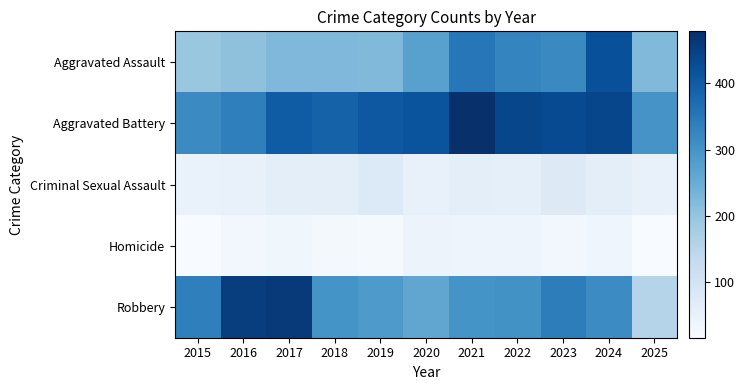

Reading left to right, list all the values displayed in this chart.

Aggravated Assault: 2015=194	2016=206	2017=225	2018=225	2019=223	2020=273	2021=352	2022=327	2023=318	2024=422	2025=223
Aggravated Battery: 2015=316	2016=336	2017=400	2018=389	2019=407	2020=415	2021=479	2022=439	2023=431	2024=438	2025=298
Criminal Sexual Assault: 2015=46	2016=50	2017=62	2018=60	2019=77	2020=48	2021=62	2022=55	2023=73	2024=61	2025=48
Homicide: 2015=15	2016=26	2017=33	2018=25	2019=22	2020=41	2021=38	2022=38	2023=28	2024=36	2025=16
Robbery: 2015=337	2016=454	2017=460	2018=301	2019=287	2020=263	2021=300	2022=304	2023=340	2024=315	2025=153